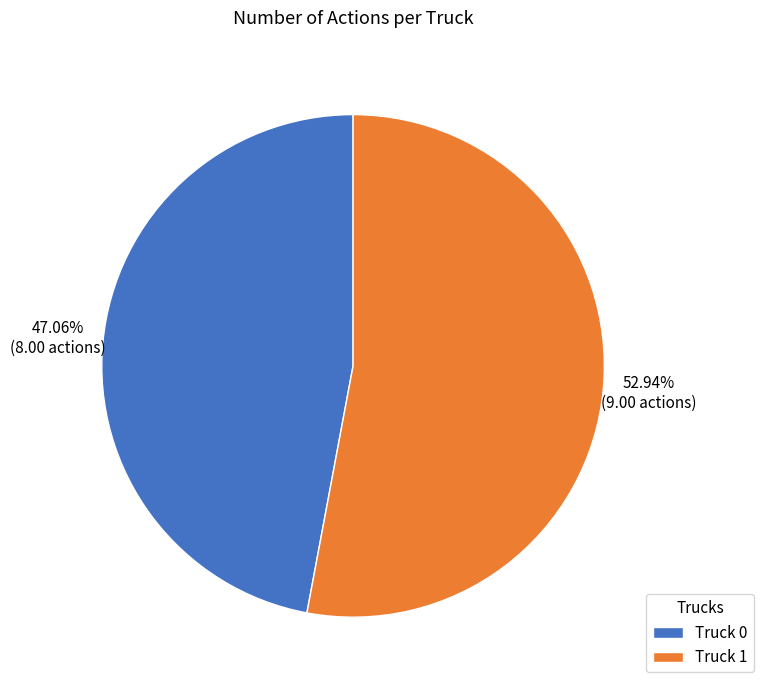

Is it true that Truck 1 is 53% of the pie?

True